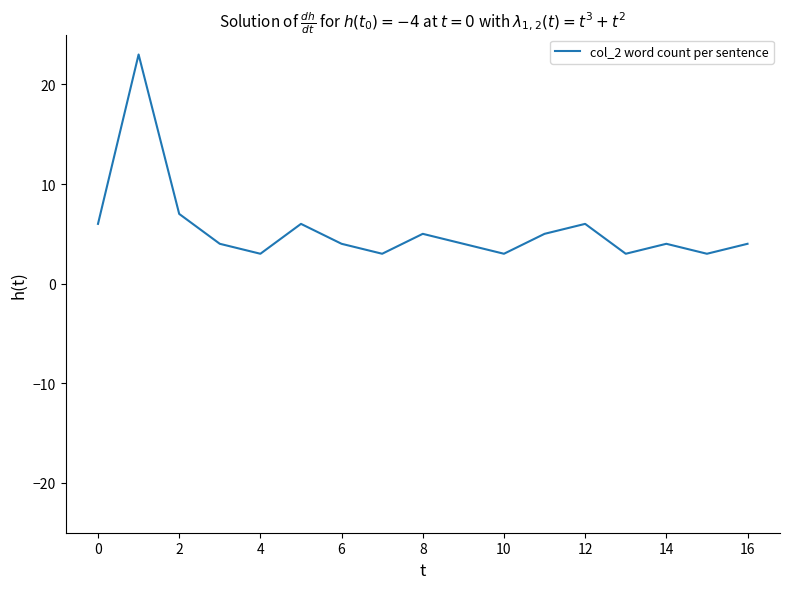

What is the minimum value shown in the chart?

3